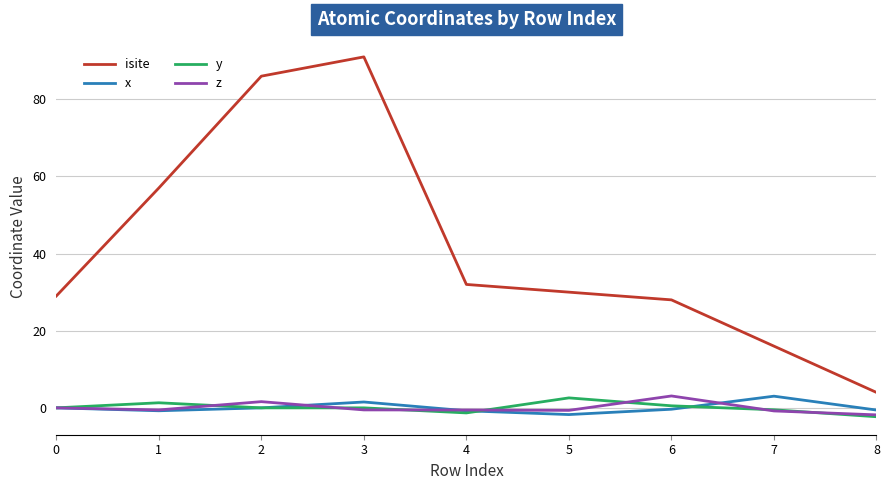

True or false: isite and x cross at least once.

False